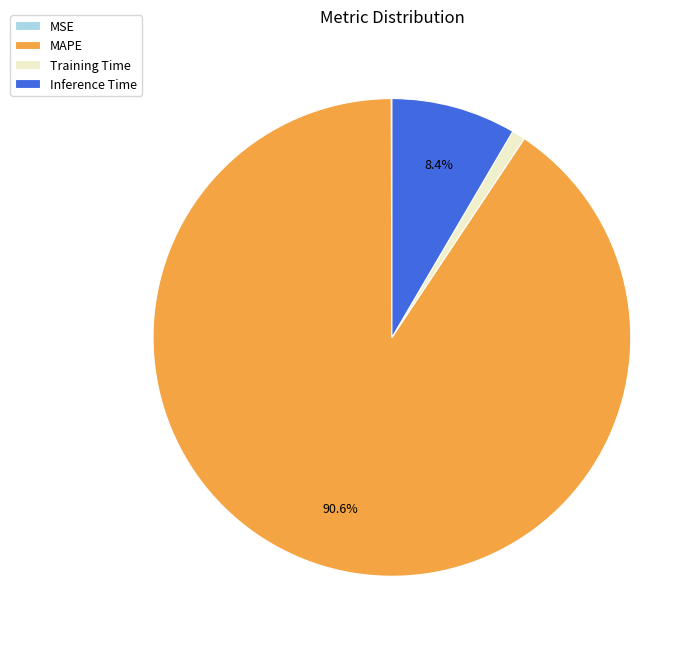

To the nearest percent, what is the difference between the largest and smallest slice percentages?

91%